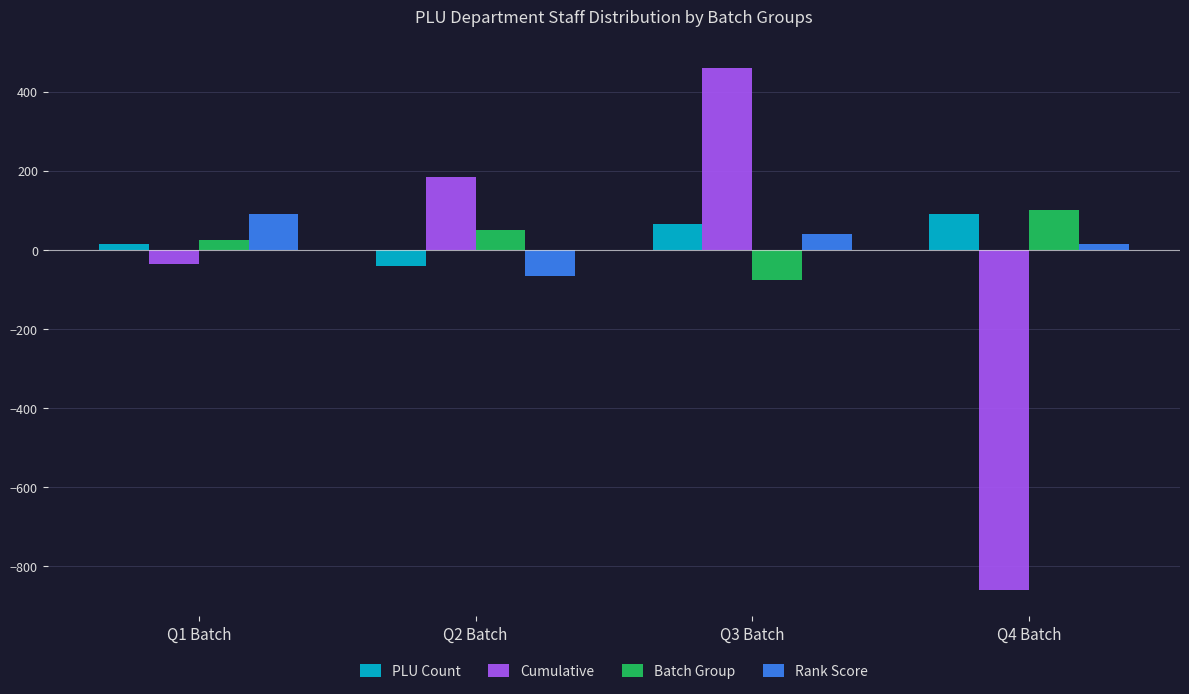

What is the label of the 4th bar from the right?

Q1 Batch